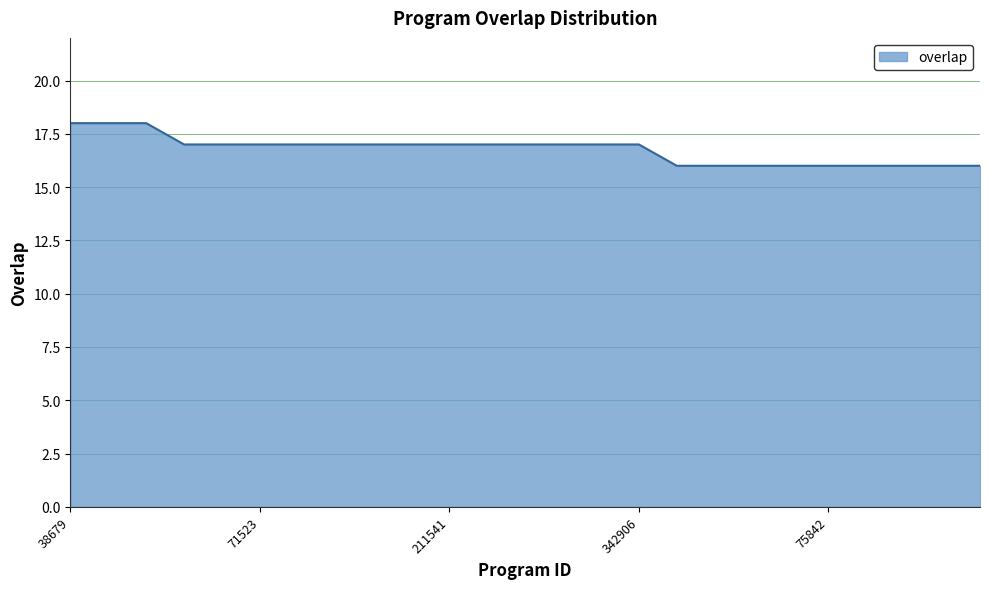

What is the smallest value displayed?

16